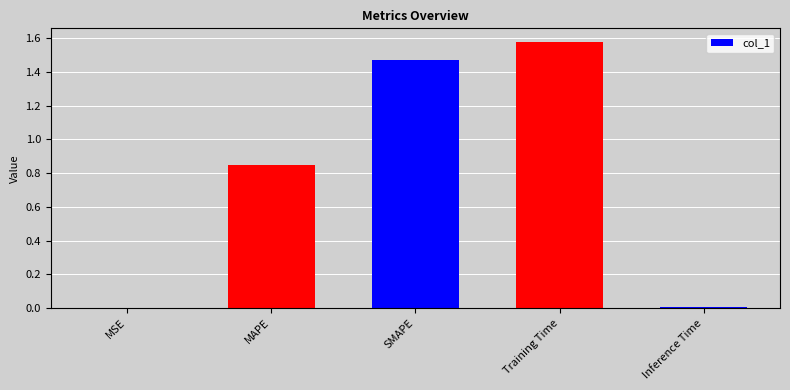

How many data points does each series have?

5